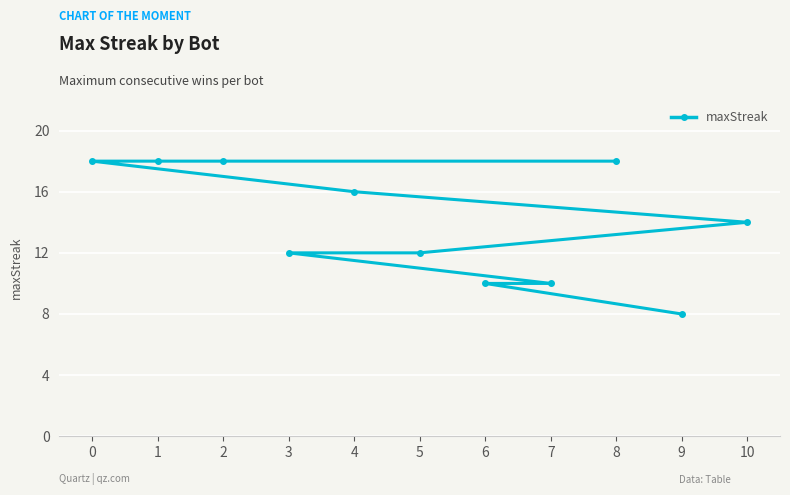

What is the smallest value displayed?

8